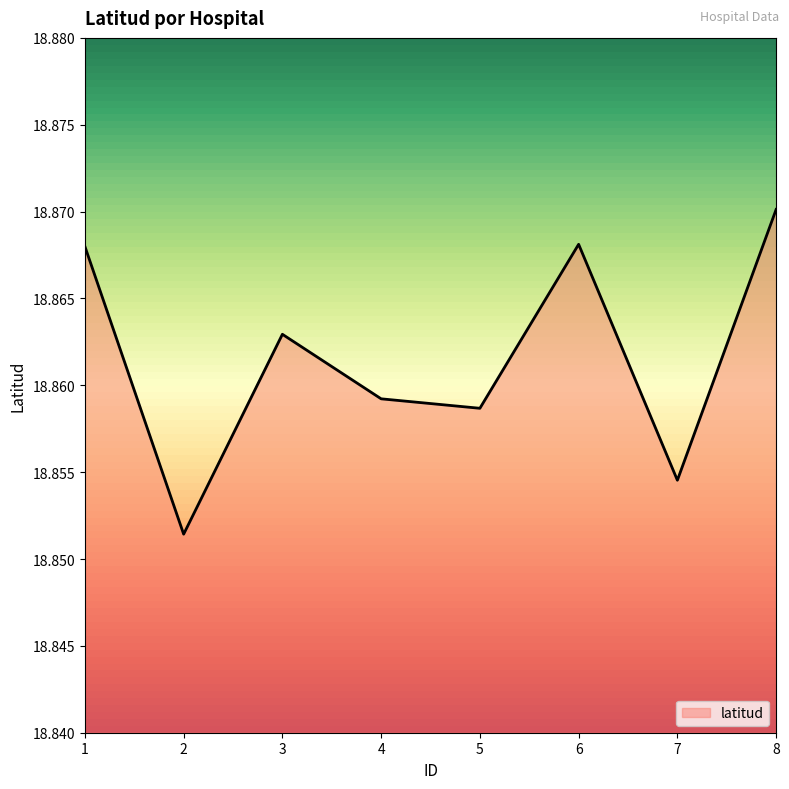

Where is the first local minimum?

2